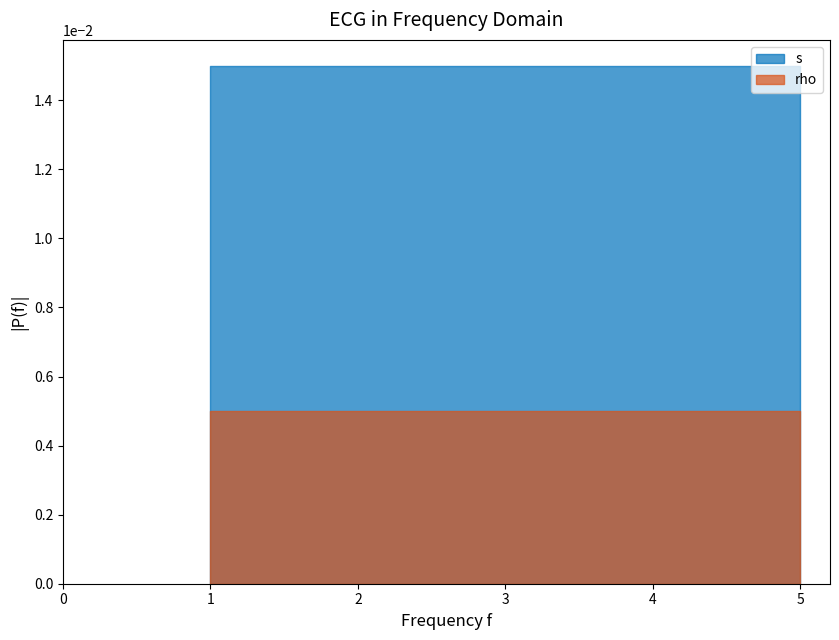

List the series in order of their peak value, highest first.

s, rho